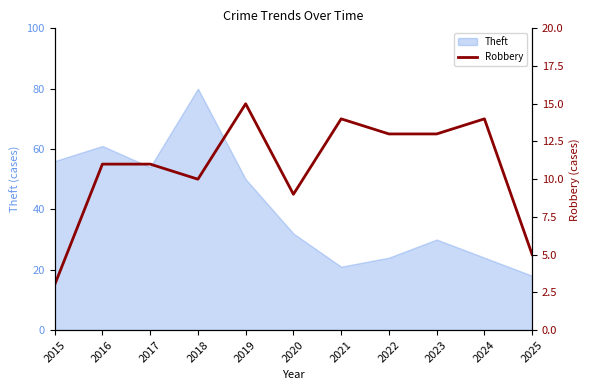

At which label does Theft reach its peak?

2018